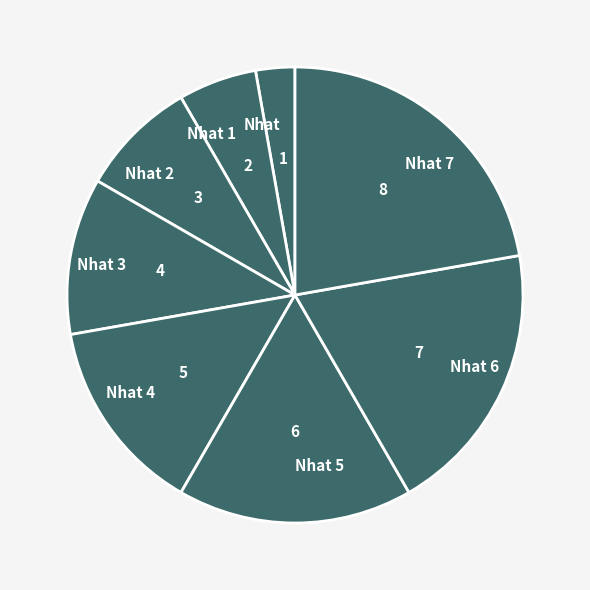

Is the sum of Nhat 7 and Nhat 3 greater than half?

No